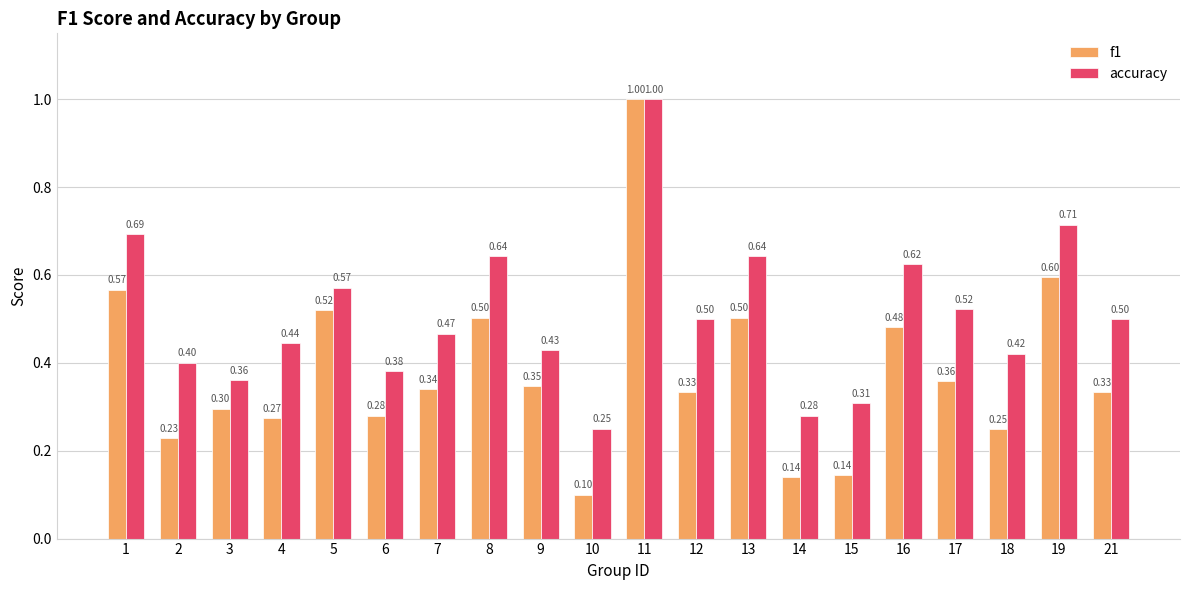

Which series has the largest range (max minus min)?

f1